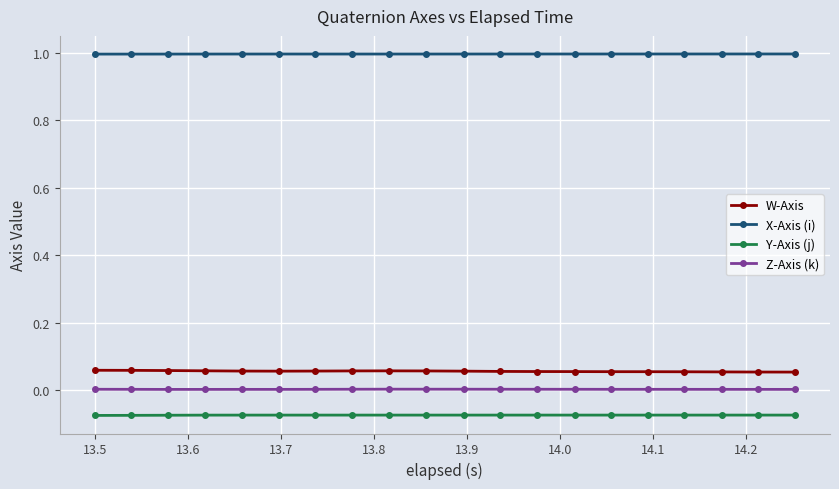

True or false: W-Axis and Y-Axis (j) cross at least once.

False